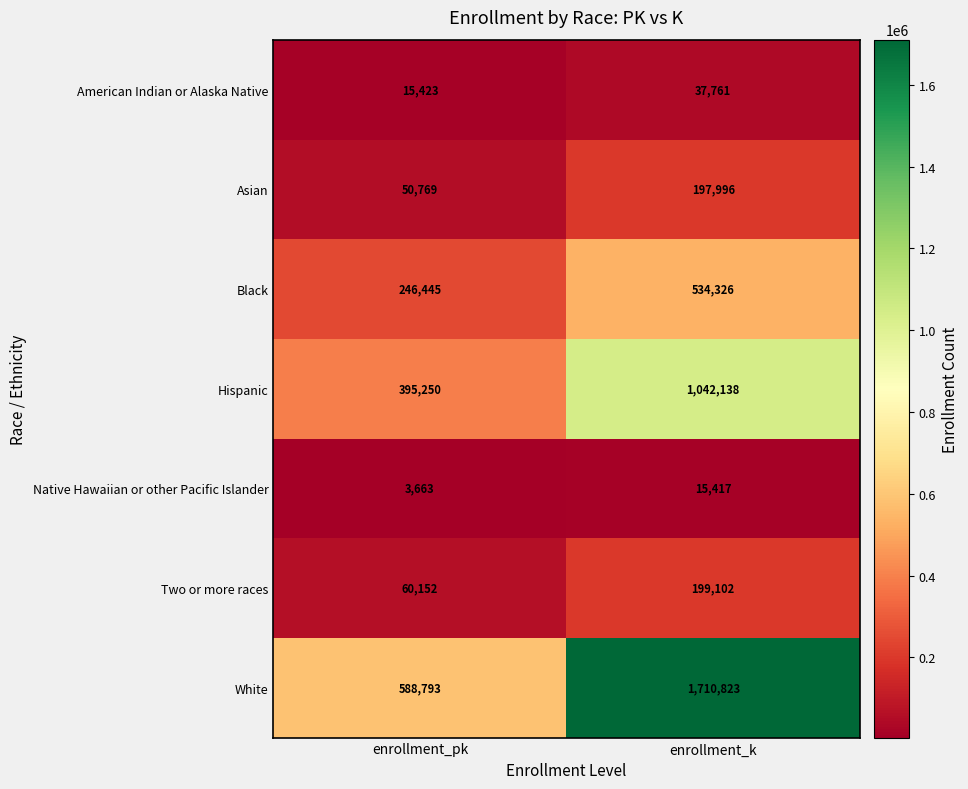

What is the total value across all series at enrollment_pk?

1360495